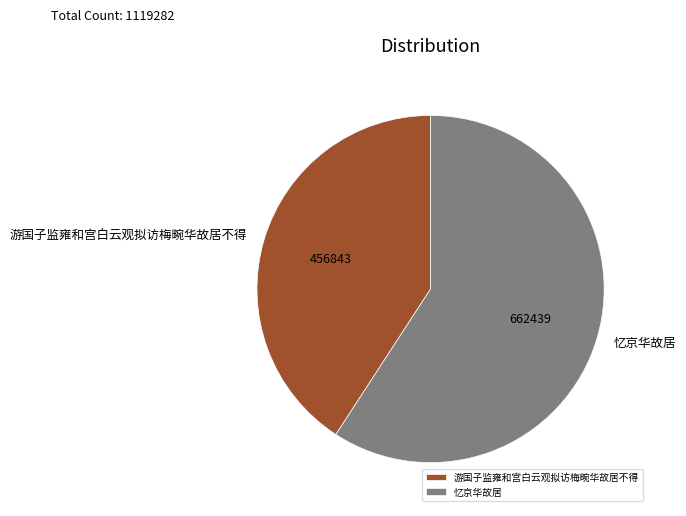

How many segments does this pie chart have?

2